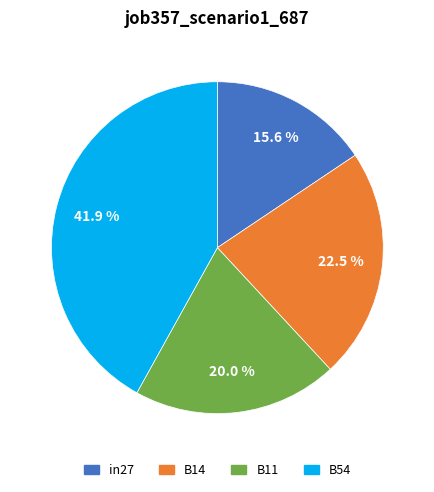

How many segments does this pie chart have?

4